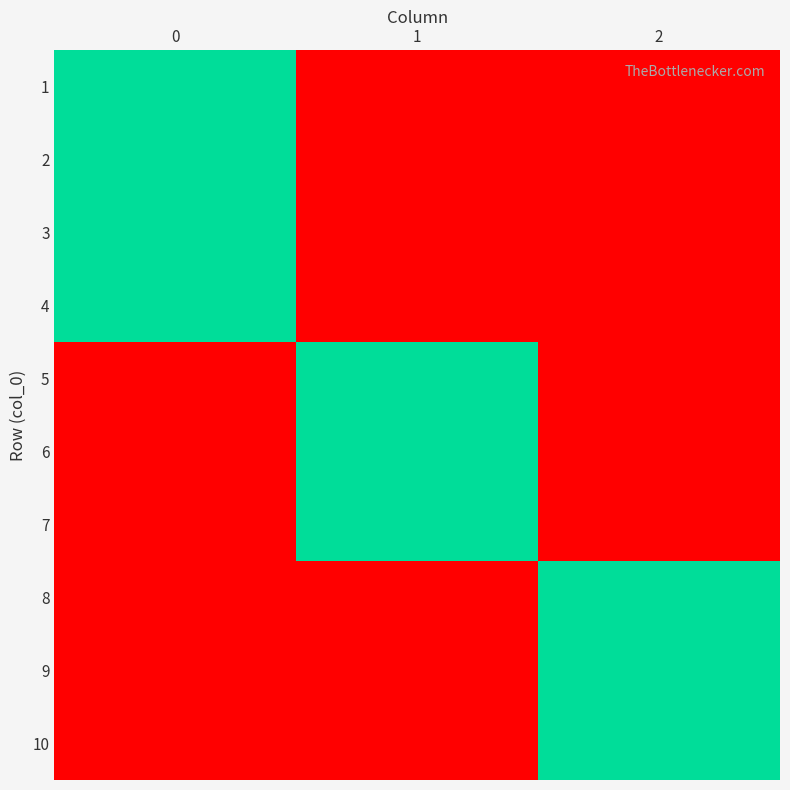

At how many categories does at least one series exceed 0?

3